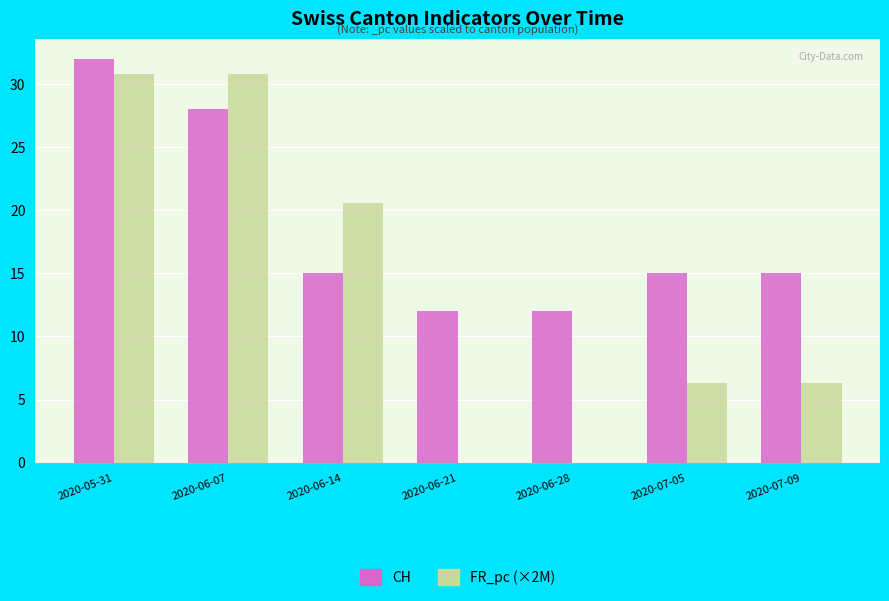

How many groups of bars are there?

7